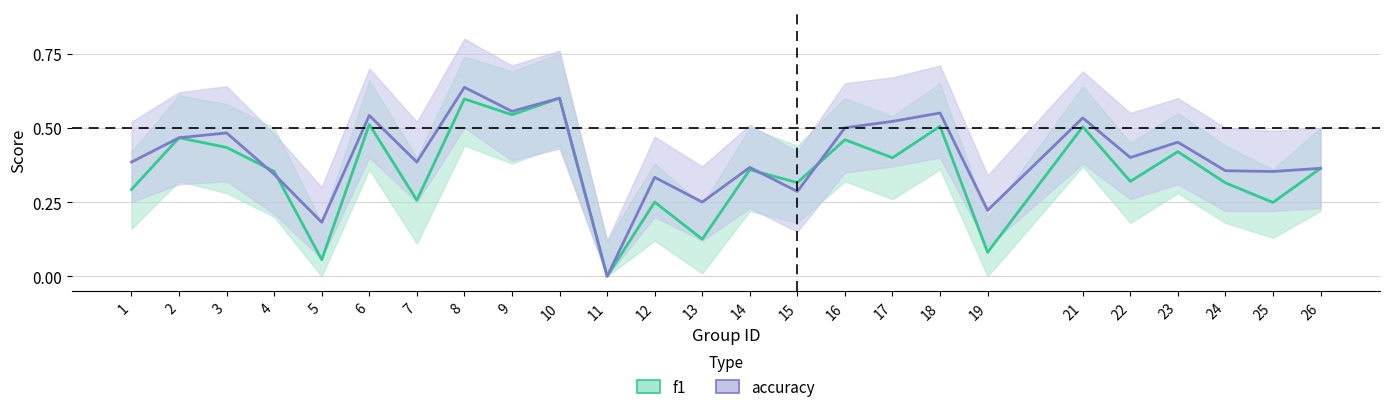

Reading left to right, transcribe all the data shown in this chart.

f1: 0.3	0.5	0.4	0.4	0.1	0.5	0.3	0.6	0.5	0.6	0.0	0.2	0.1	0.4	0.3	0.5	0.4	0.5	0.1	0.5	0.3	0.4	0.3	0.2	0.4
accuracy: 0.4	0.5	0.5	0.3	0.2	0.5	0.4	0.6	0.6	0.6	0.0	0.3	0.2	0.4	0.3	0.5	0.5	0.6	0.2	0.5	0.4	0.5	0.4	0.4	0.4